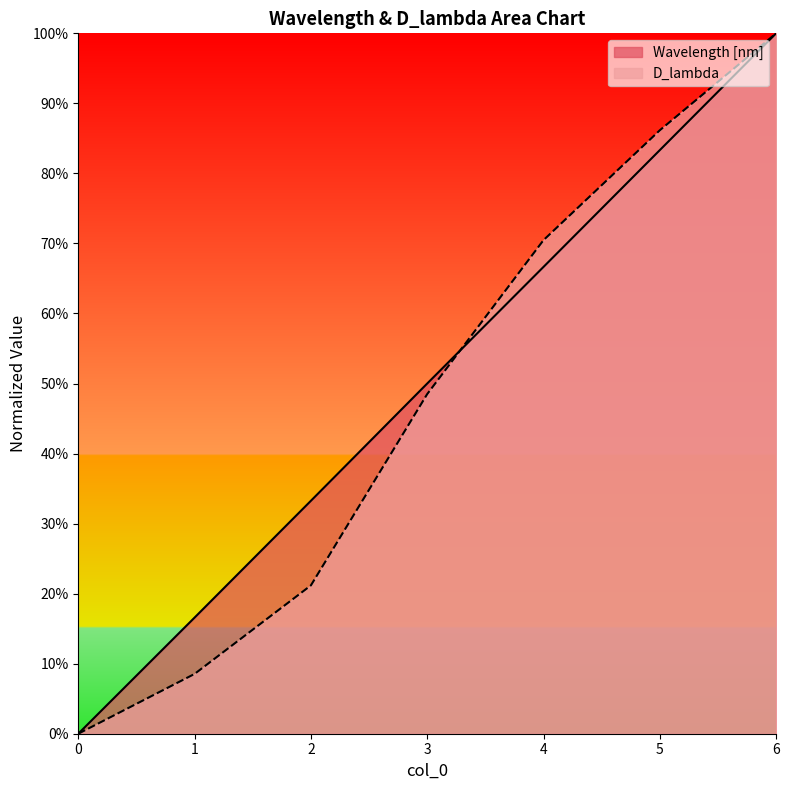

True or false: D_lambda has a value of 0.2 at 1.

False